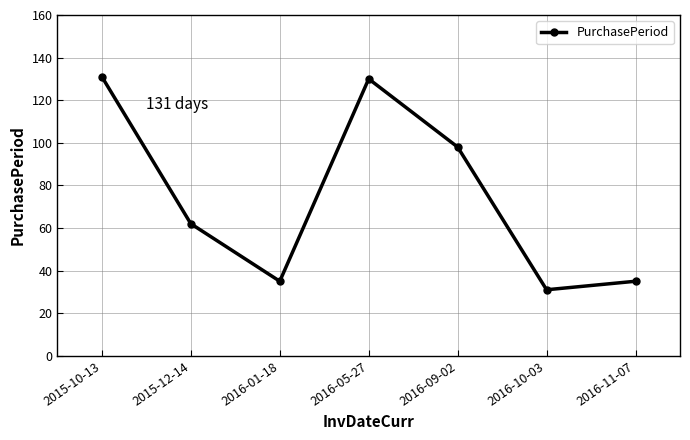

What is the difference between the values at 2015-12-14 and 2016-10-03?

31